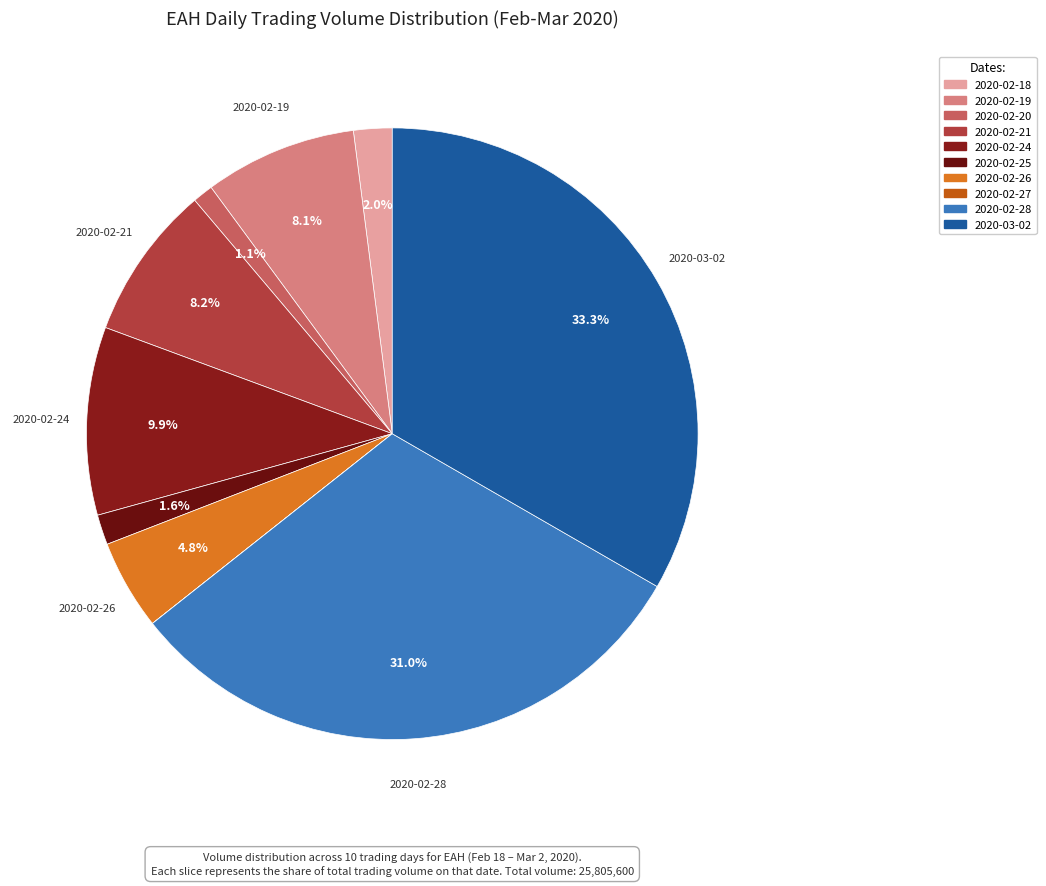

Do 2020-02-25 and 2020-02-26 together represent more than half of the pie?

No